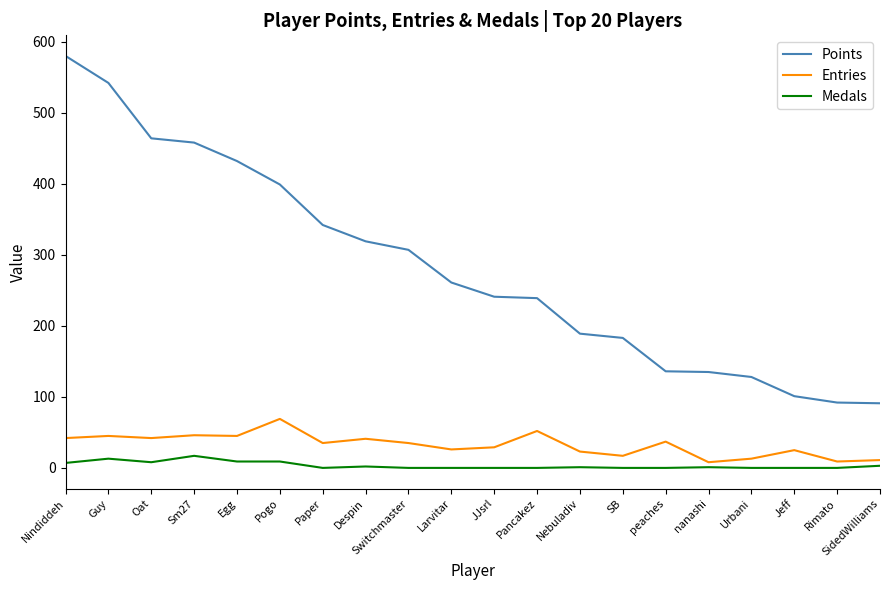

At which category is the sum across all series the highest?

Nindiddeh